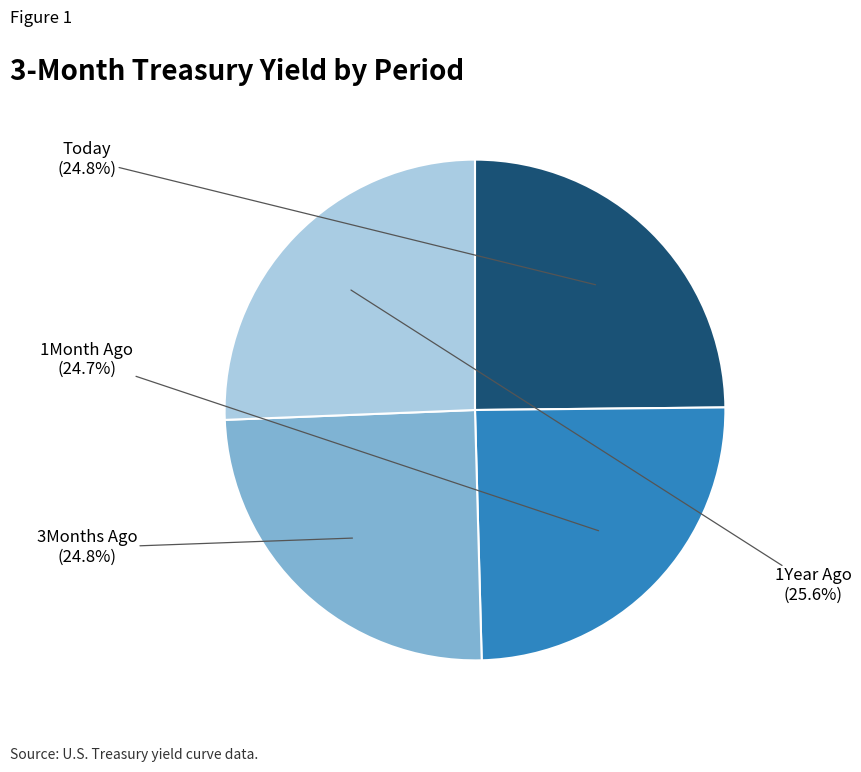

To the nearest percent, what is the average slice percentage?

25%